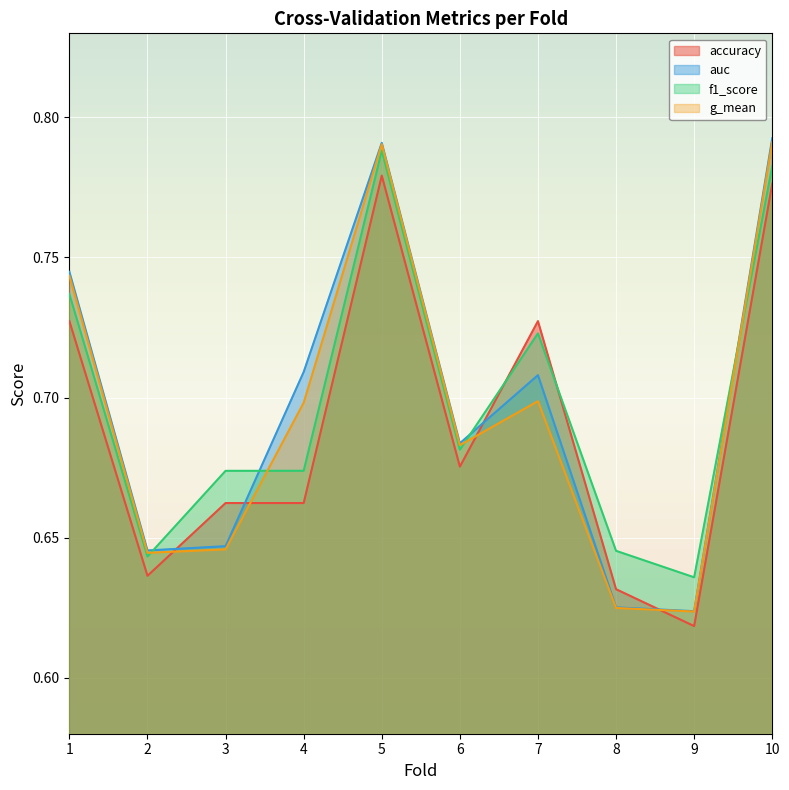

The value of auc at 3 is 0.6. True or false?

True